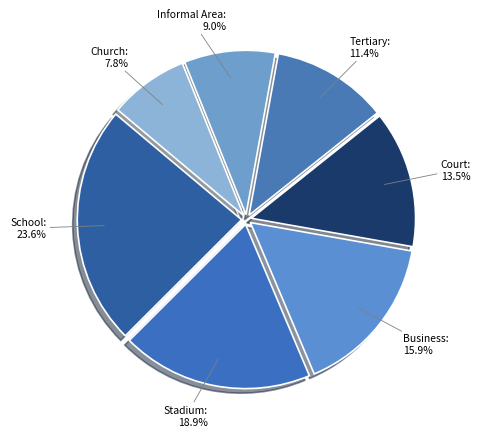

How many slices are in this pie chart?

7